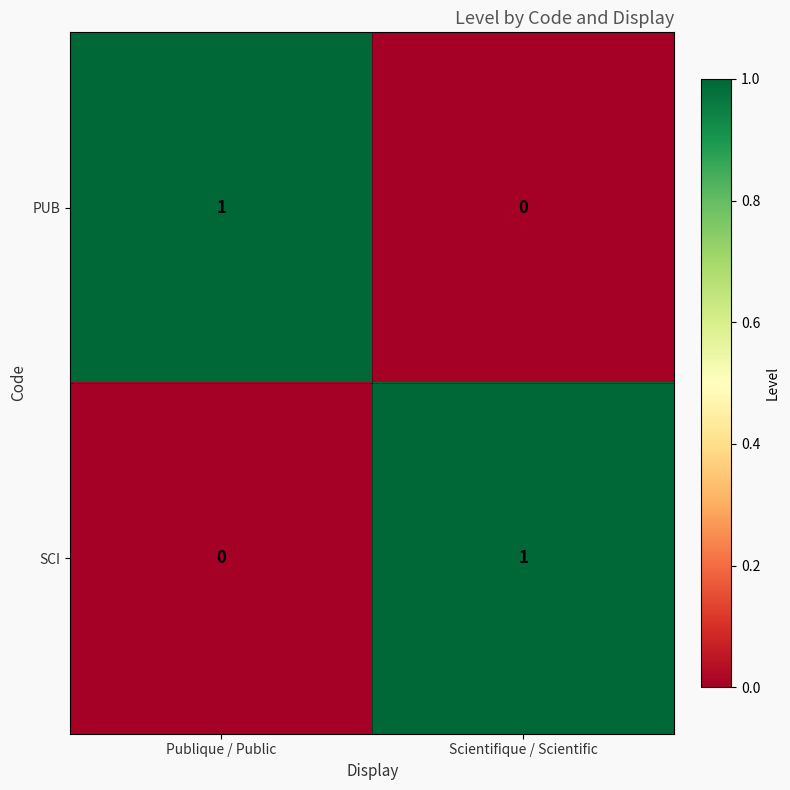

Reading left to right, transcribe all the data shown in this chart.

PUB: 1	0
SCI: 0	1